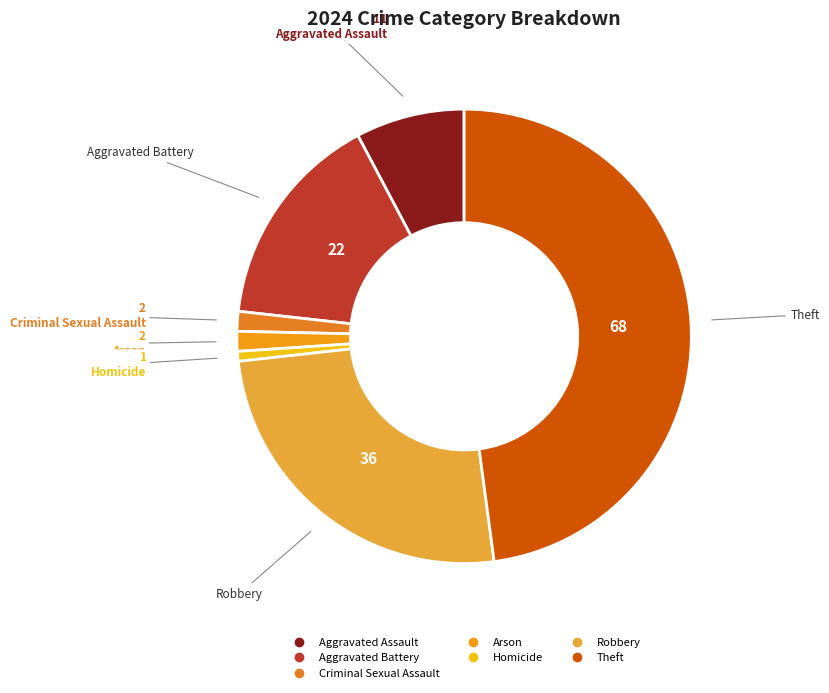

True or false: Homicide accounts for 11% of the total.

False